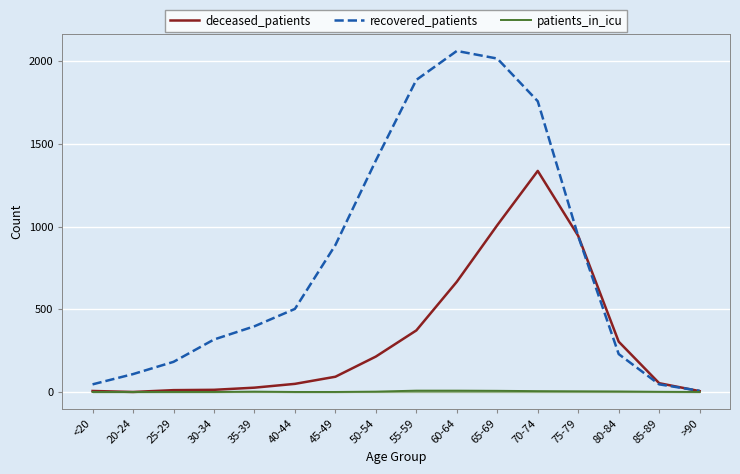

What position from the right is 20-24?

15